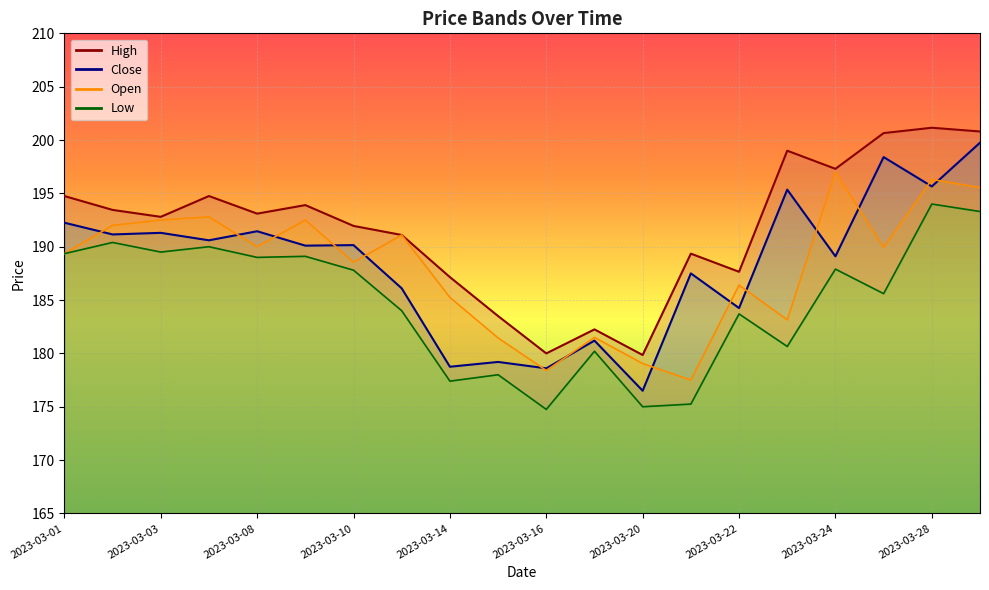

Which series has the largest range (max minus min)?

Close